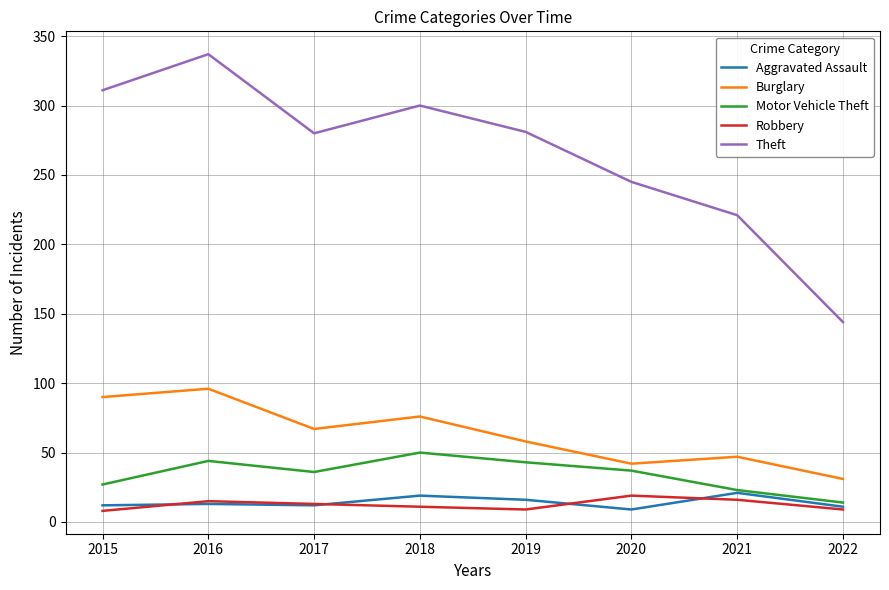

The value of Motor Vehicle Theft at 2015 is 27. True or false?

True